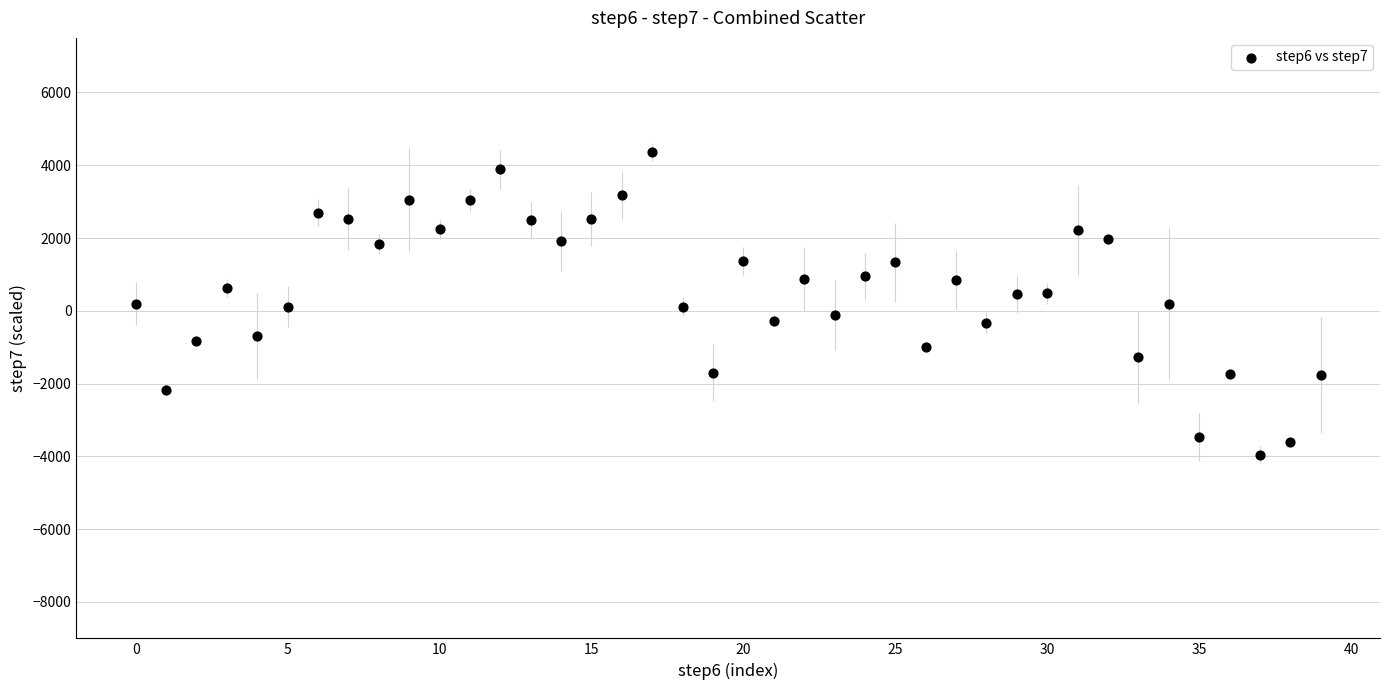

What is the range of Y values (max minus min)?

8328.7